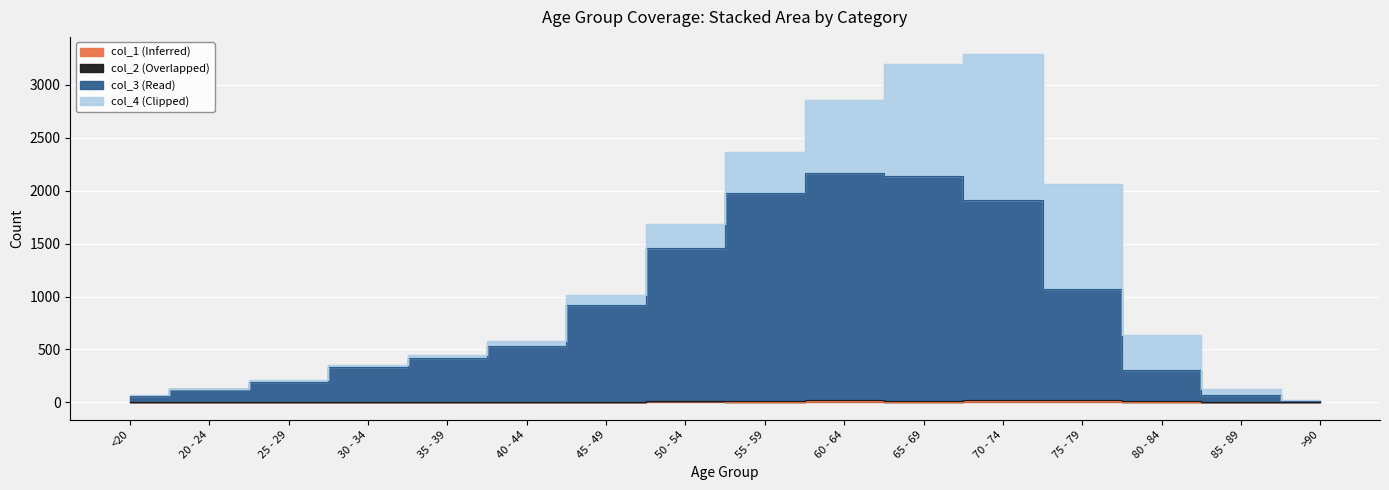

How many interior local peaks does the col_3 (Read) series have?

1